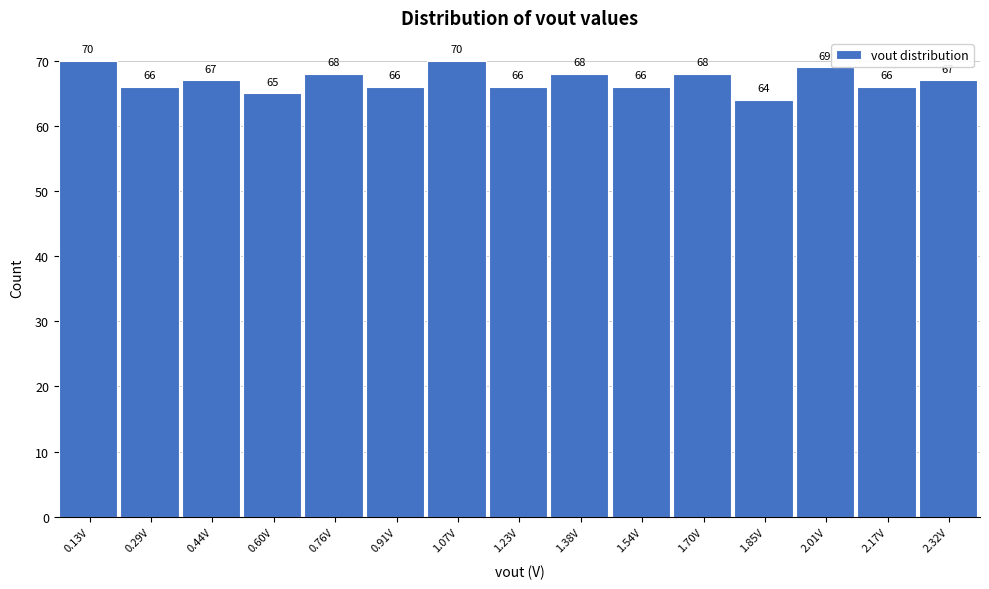

Reading left to right, list every bar in this chart as the range it spans on the x-axis followed by its height. The bar edges are not printed on the chart, so give them approximately, as read against the axis.

0.06 to 0.20: 70
0.20 to 0.36: 66
0.36 to 0.52: 67
0.52 to 0.68: 65
0.68 to 0.84: 68
0.84 to 1.00: 66
1.00 to 1.14: 70
1.14 to 1.30: 66
1.30 to 1.46: 68
1.46 to 1.62: 66
1.62 to 1.78: 68
1.78 to 1.94: 64
1.94 to 2.08: 69
2.08 to 2.24: 66
2.24 to 2.40: 67